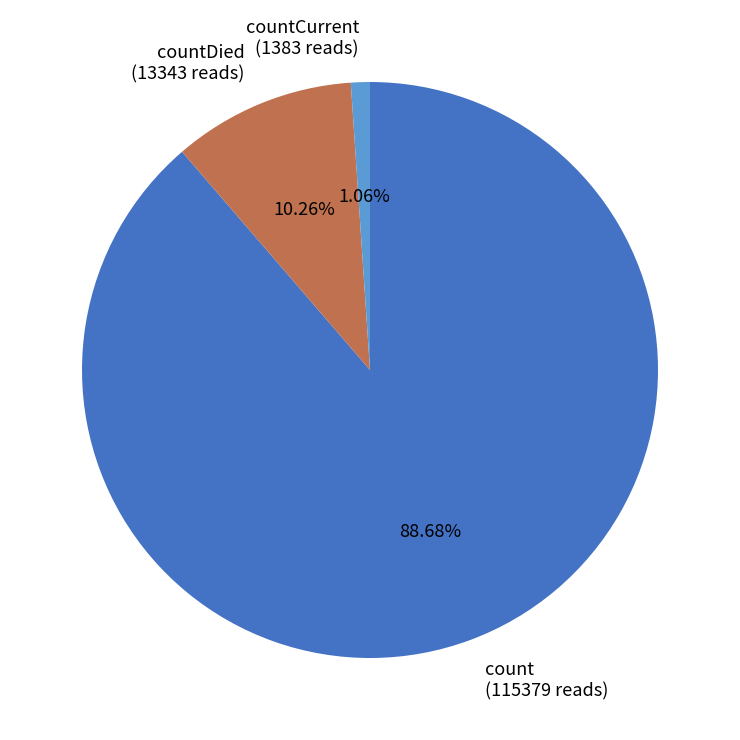

Does count (115379 reads) represent more than half of the total?

Yes